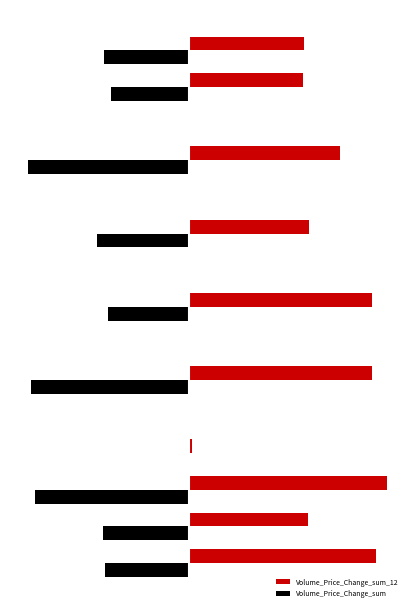

At how many categories does at least one series exceed 0?

15